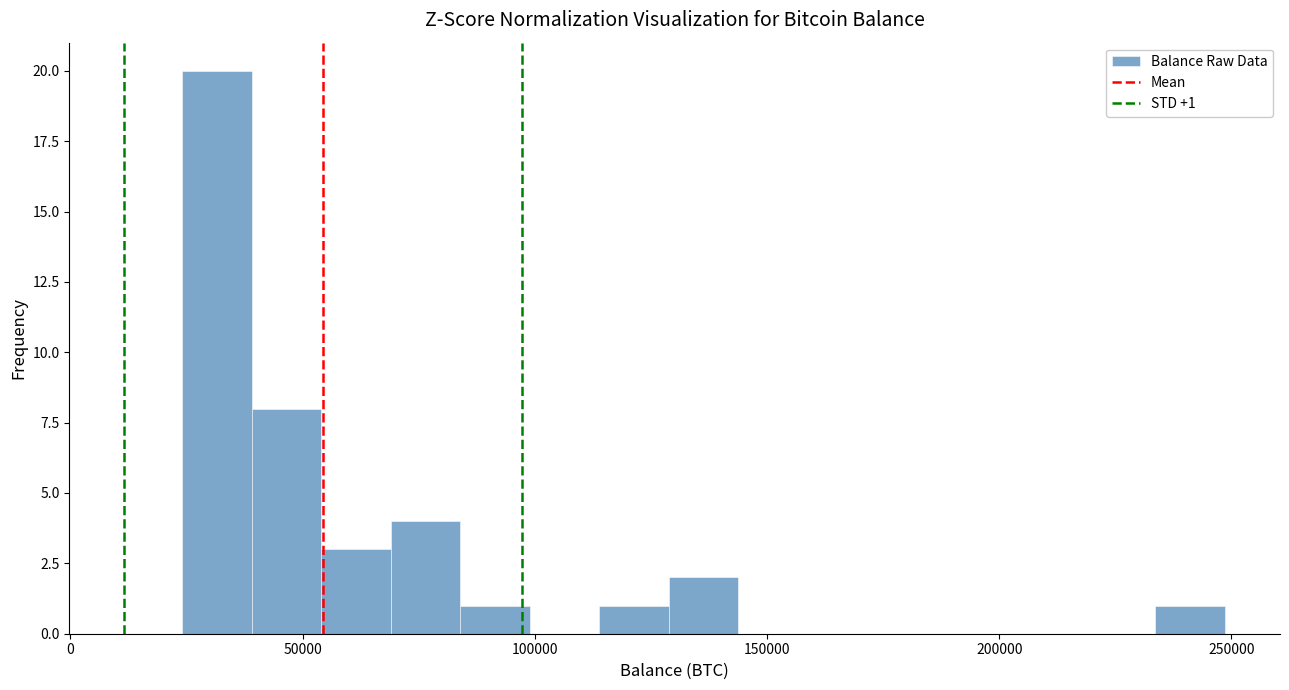

Around what value on the x-axis is the tallest bar? Give the approximate position of its centre, as read against the axis.

30000